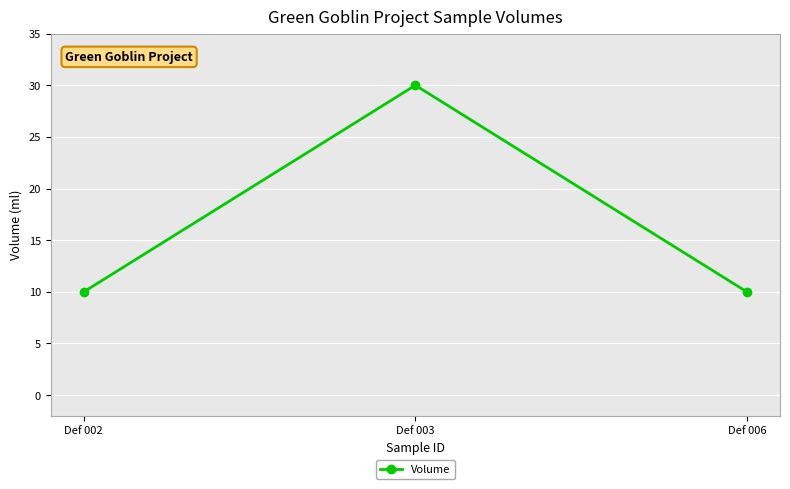

What is the value of the 3rd point from the left?

10